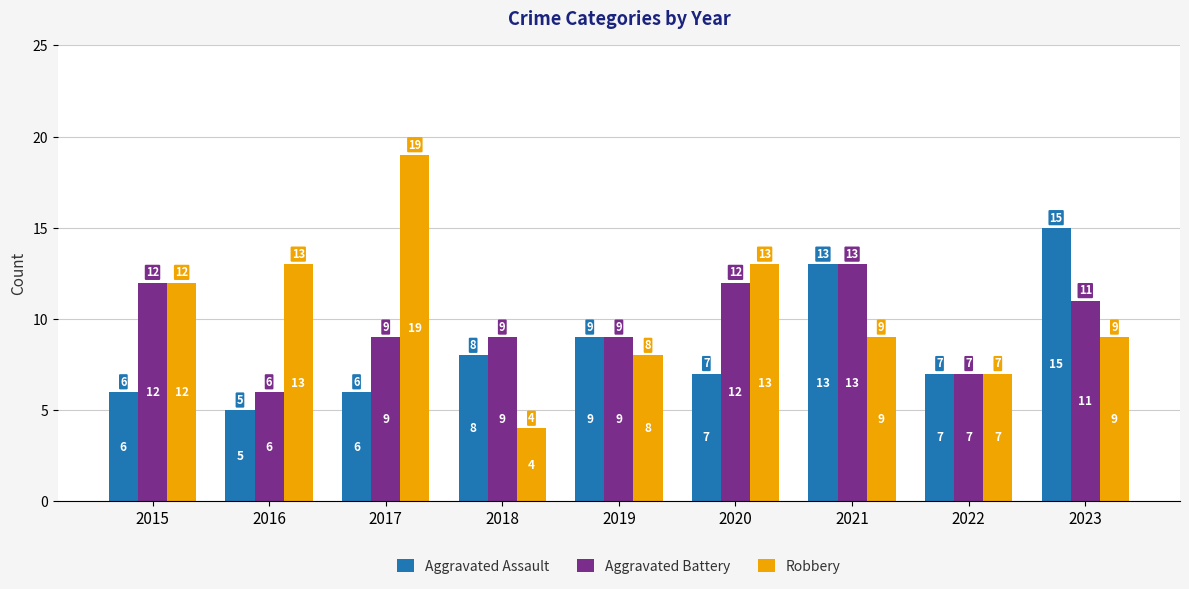

Is the value of Aggravated Battery at 2019 greater than the value of Robbery at 2015?

No